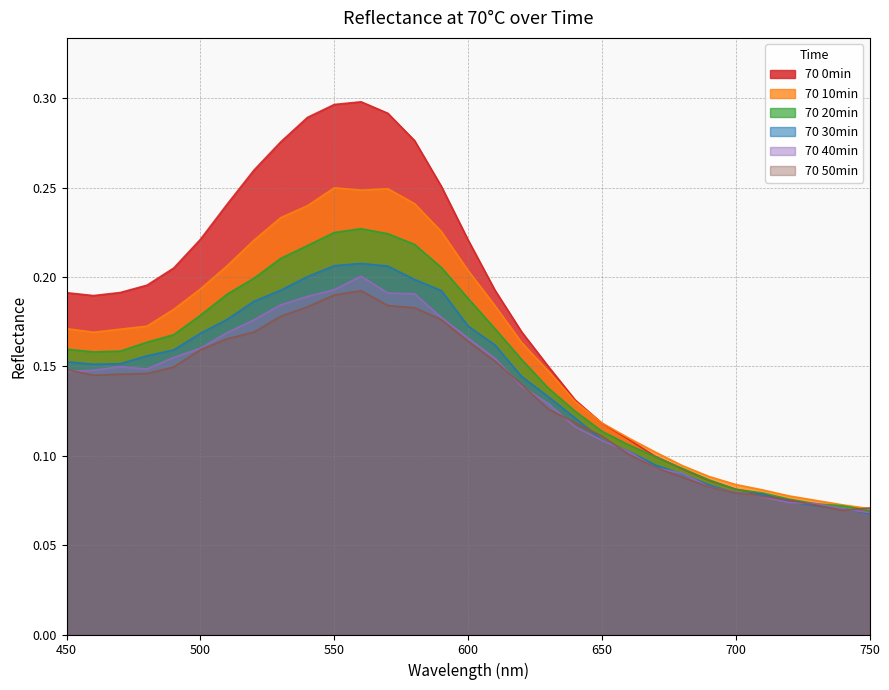

How many times do 70 10min and 70 50min cross each other?

1